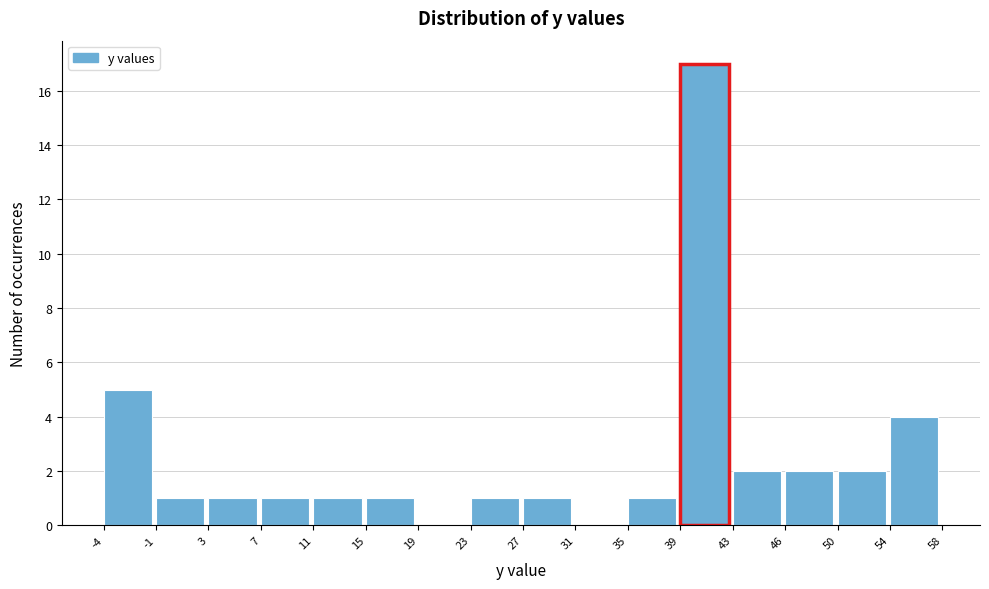

Reading left to right, list every bar in this chart as the range it spans on the x-axis followed by its height. The values are not printed on the chart, so give them approximately, as read against the axis.

-4 to -1: 5
-1 to 3: 1
3 to 7: 1
7 to 11: 1
11 to 15: 1
15 to 19: 1
19 to 23: 0
23 to 27: 1
27 to 31: 1
31 to 35: 0
35 to 39: 1
39 to 43: 17
43 to 46: 2
46 to 50: 2
50 to 54: 2
54 to 58: 4